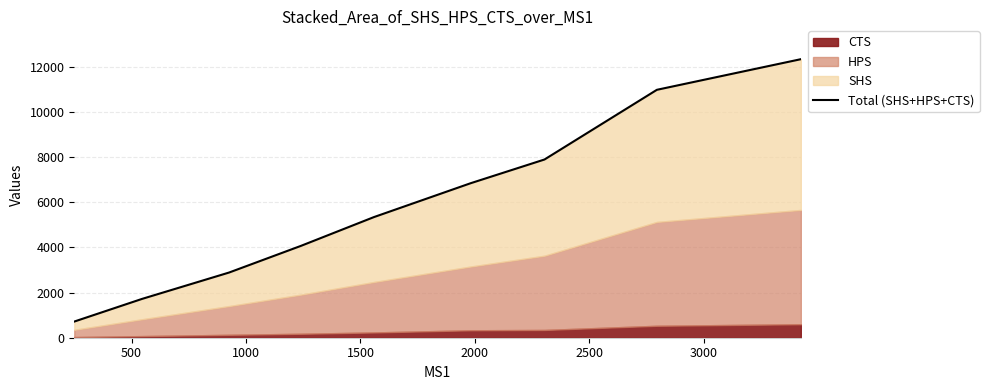

What is the greatest value displayed?

12334